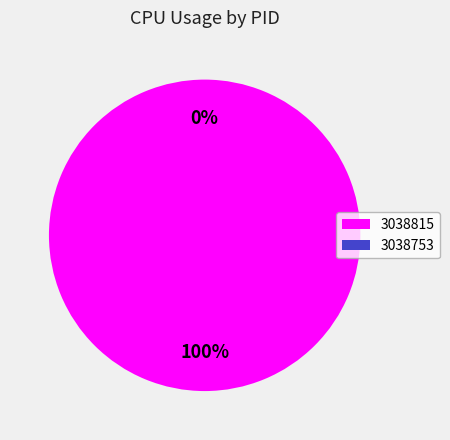

Rank the categories by value from highest to lowest.

3038815, 3038753